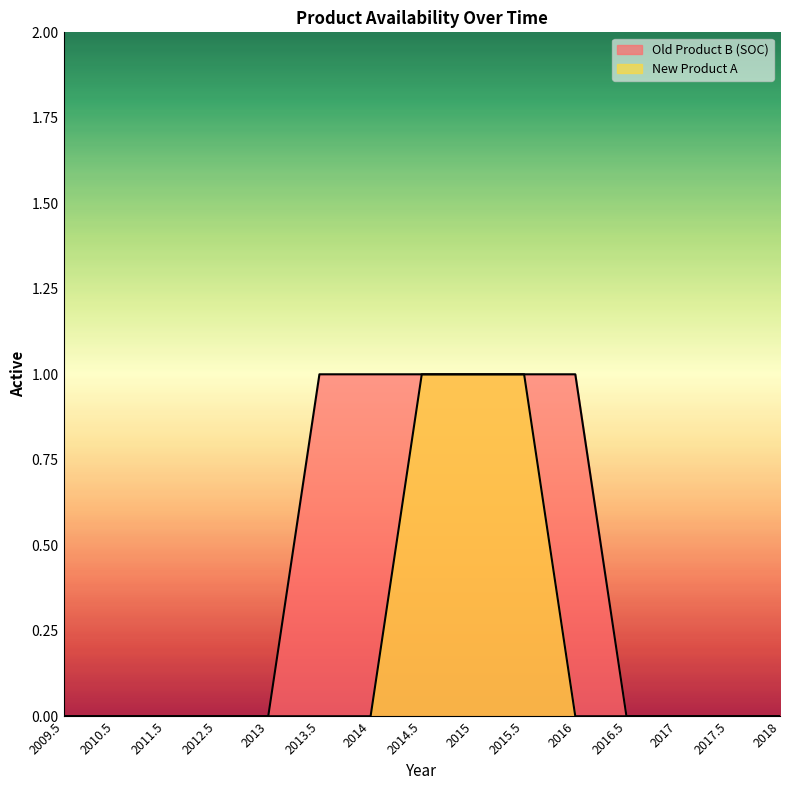

Between 2012.5 and 2014.5, which series saw the biggest shift?

Old Product B (SOC)